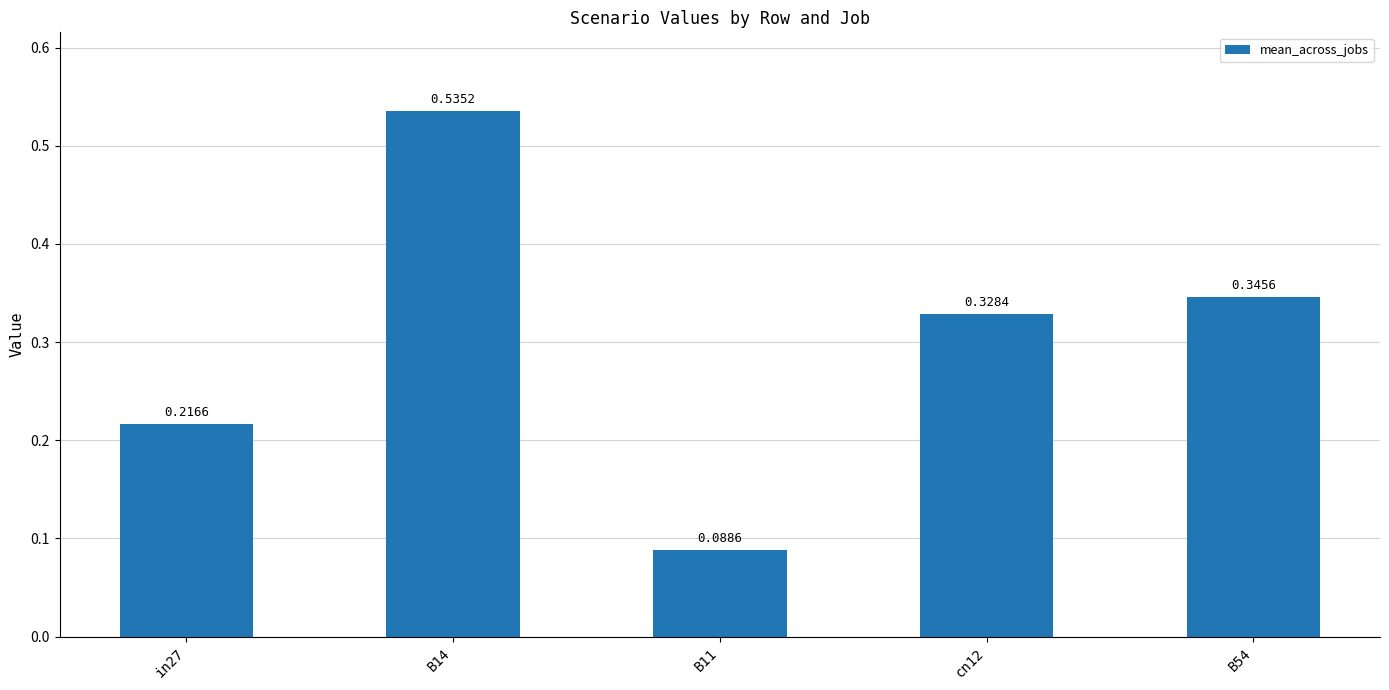

What is the sum of the values at B54 and in27?

0.6